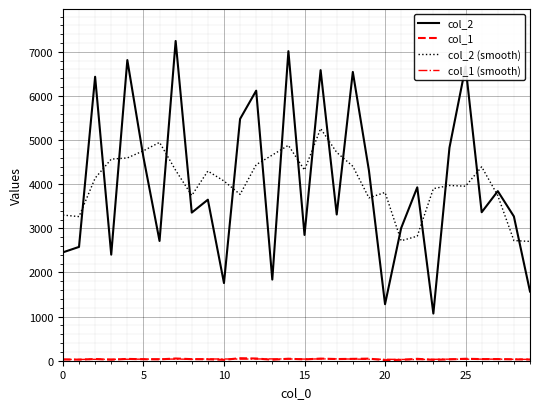

How many lines are shown in the chart?

4